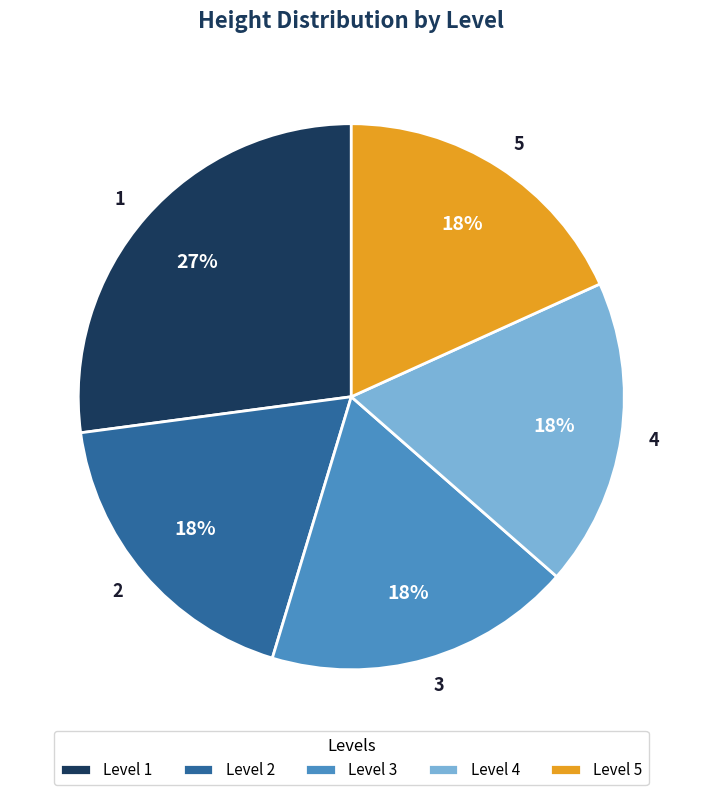

Do Level 2 and Level 1 together represent more than half of the pie?

No